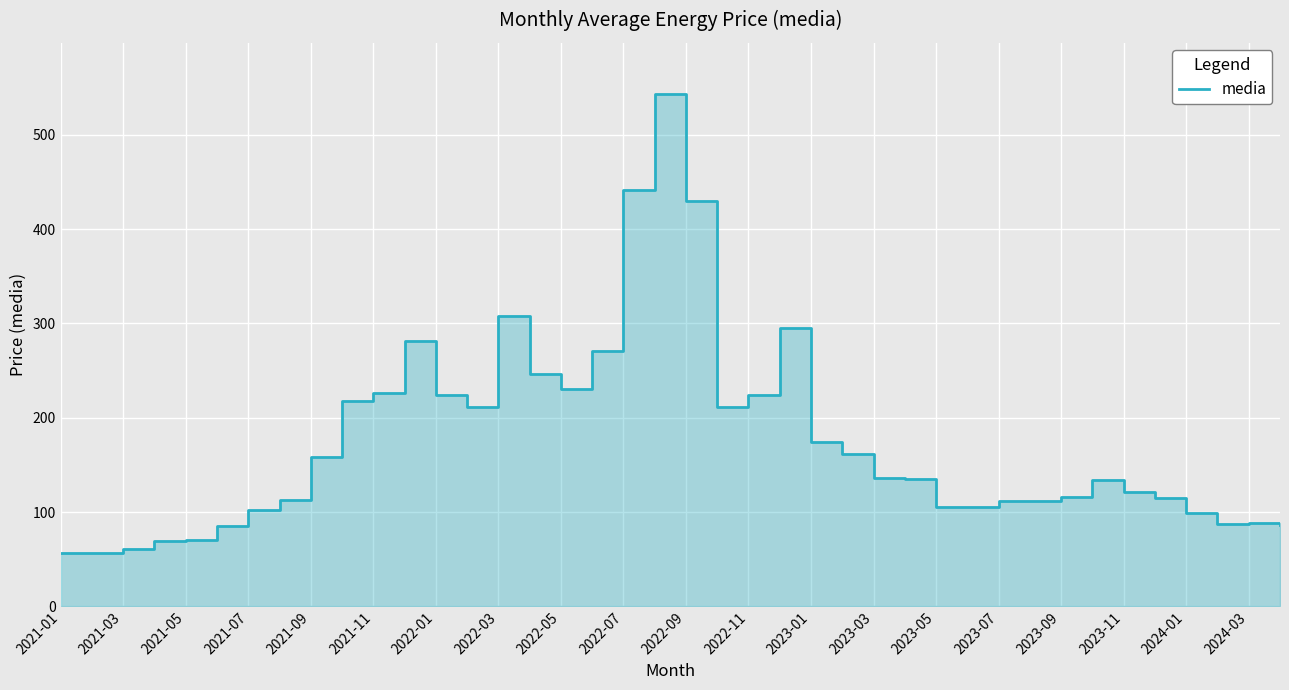

What is the difference between the maximum and minimum values?

486.6